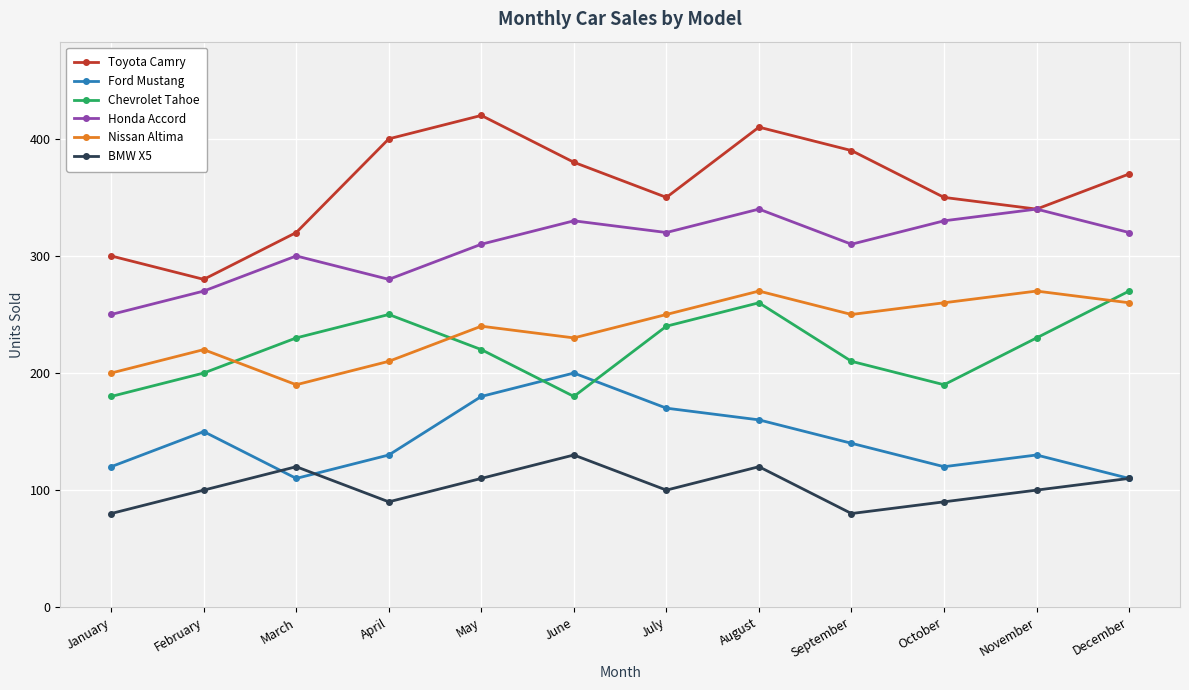

True or false: Chevrolet Tahoe and BMW X5 cross at least once.

False